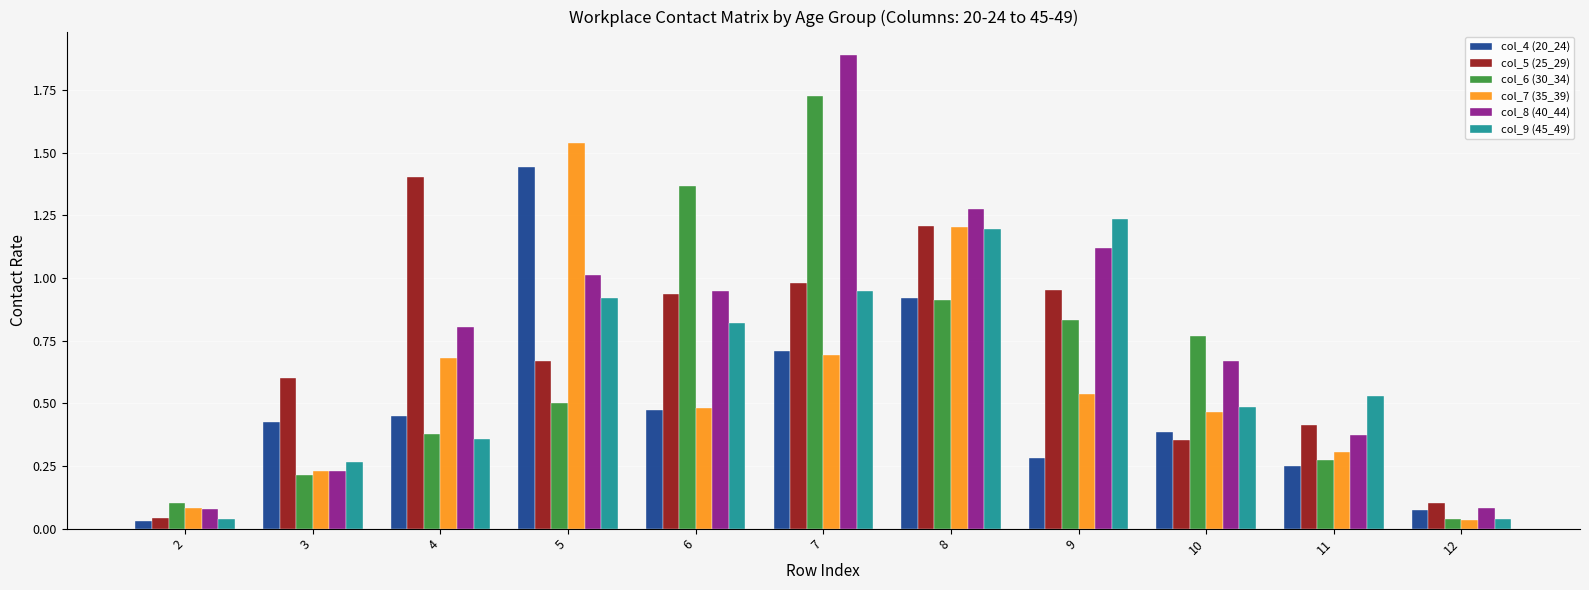

What value does the col_8 (40_44) series have at 7?

1.9